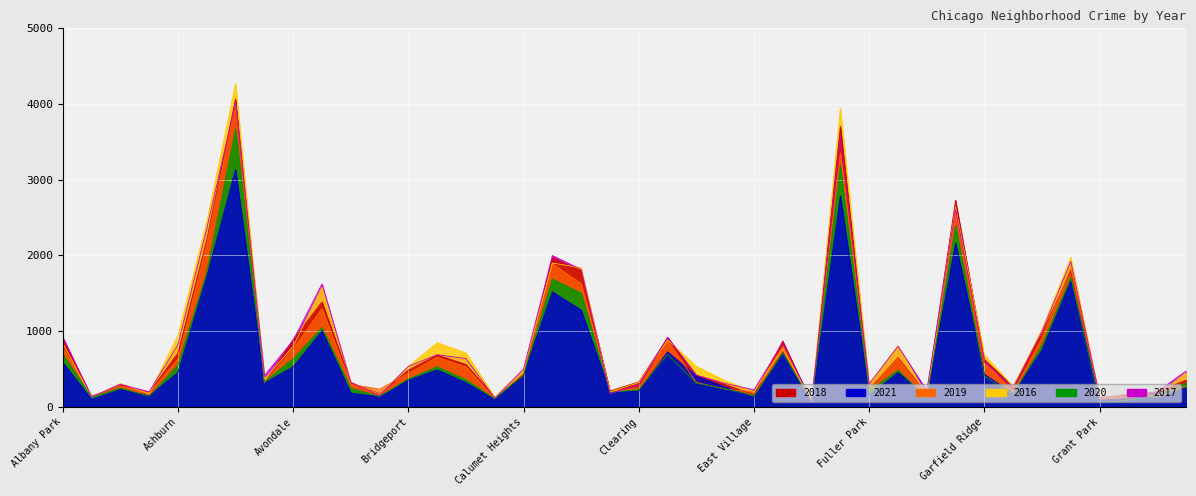

What is the value of the 2016 point at the 38th from the left?

141